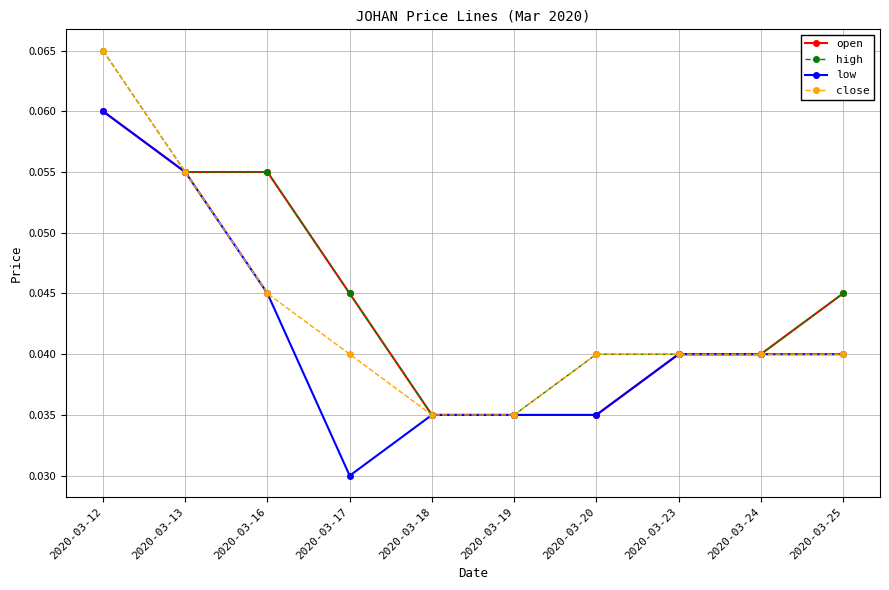

Rank the series by their average value, from lowest to highest.

low, close, open, high